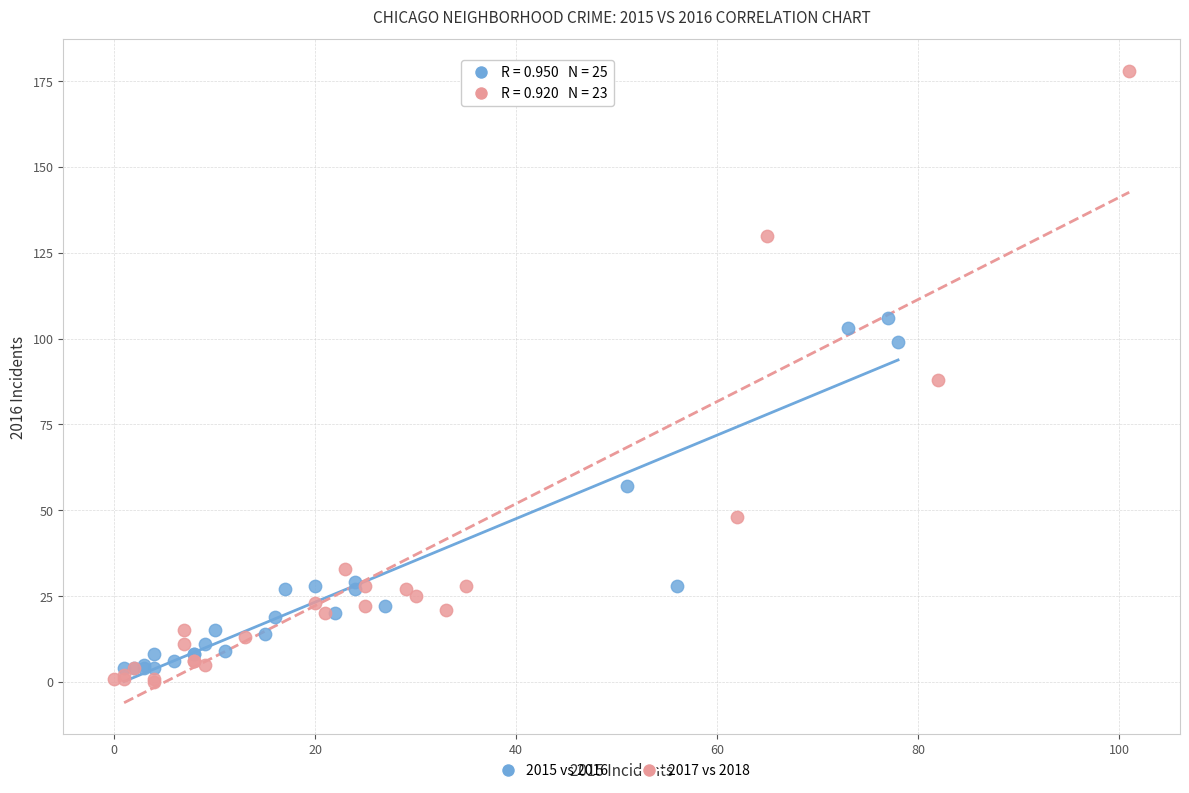

Which series contains the highest Y value?

2017 vs 2018